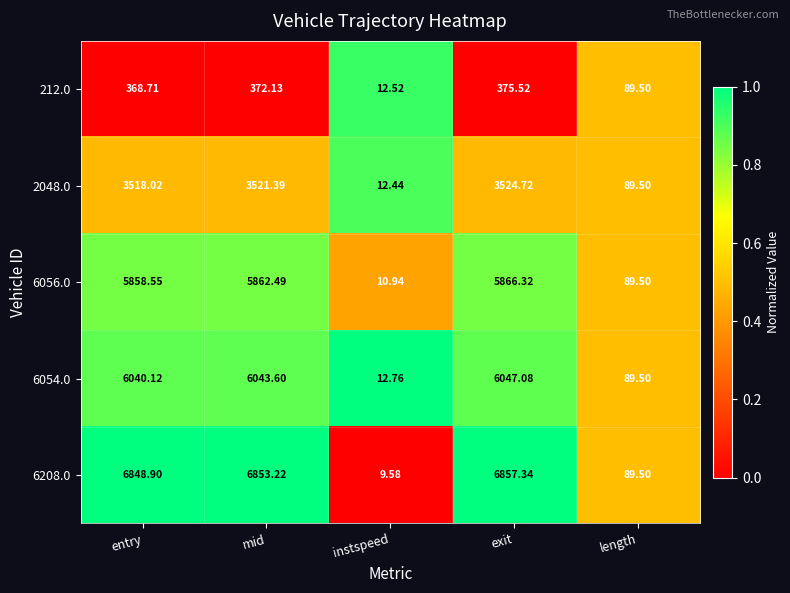

Which category has the lowest value across all series?

instspeed